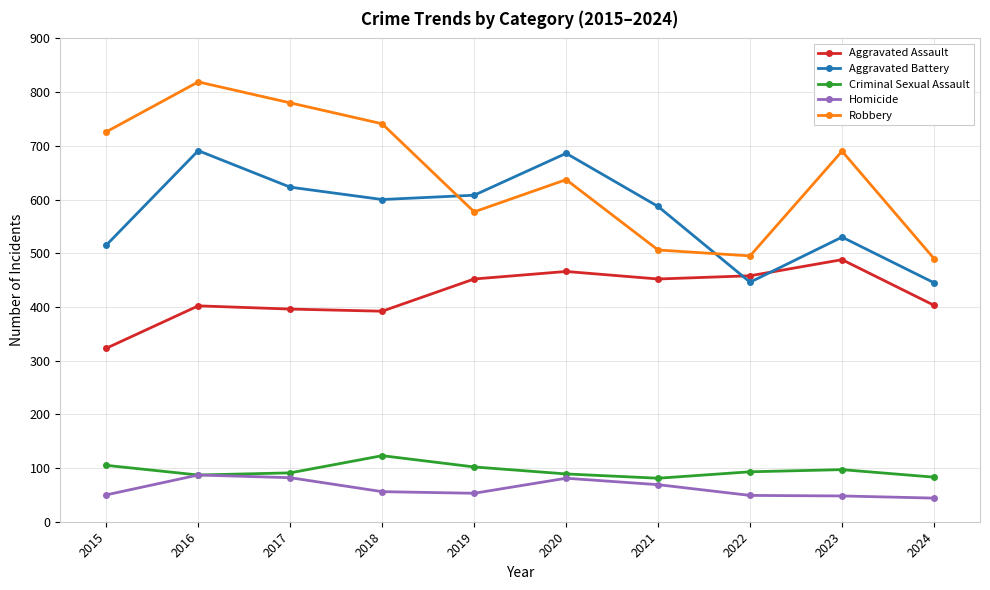

The Criminal Sexual Assault series shows 89 at 2020. True or false?

True